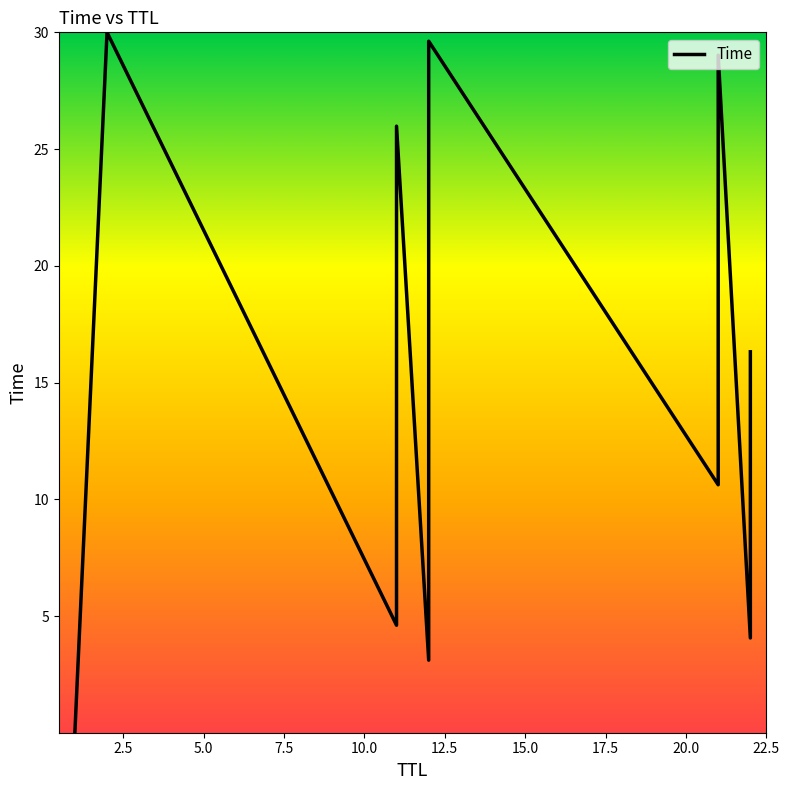

How many lines are shown in the chart?

1